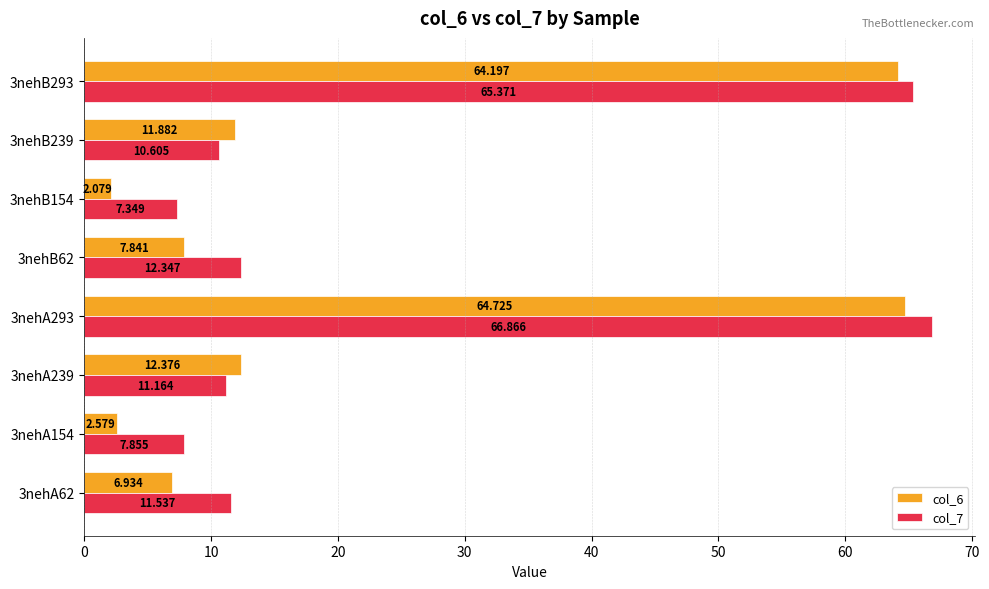

Is the value of col_6 at 3nehB293 greater than the value of col_7 at 3nehB293?

No